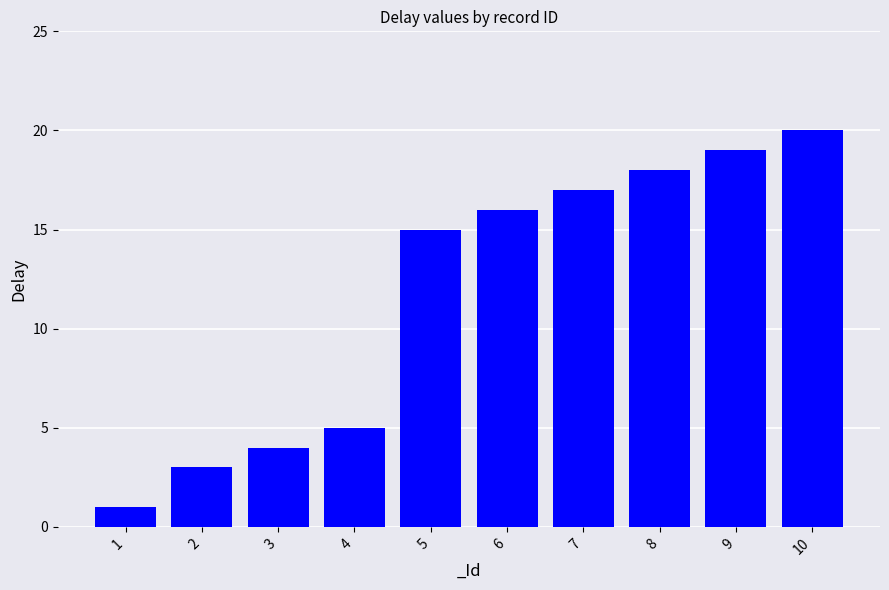

What is the value of the 3rd bar from the left?

4